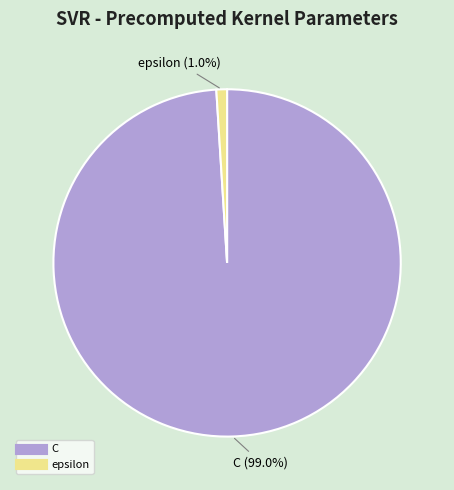

Does C account for over 50% of the chart?

Yes